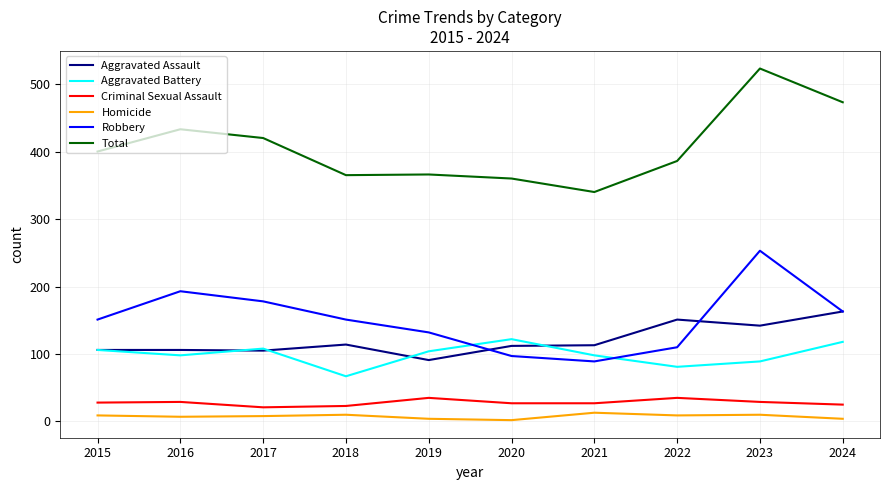

True or false: Aggravated Assault has a value of 33 at 2020.

False